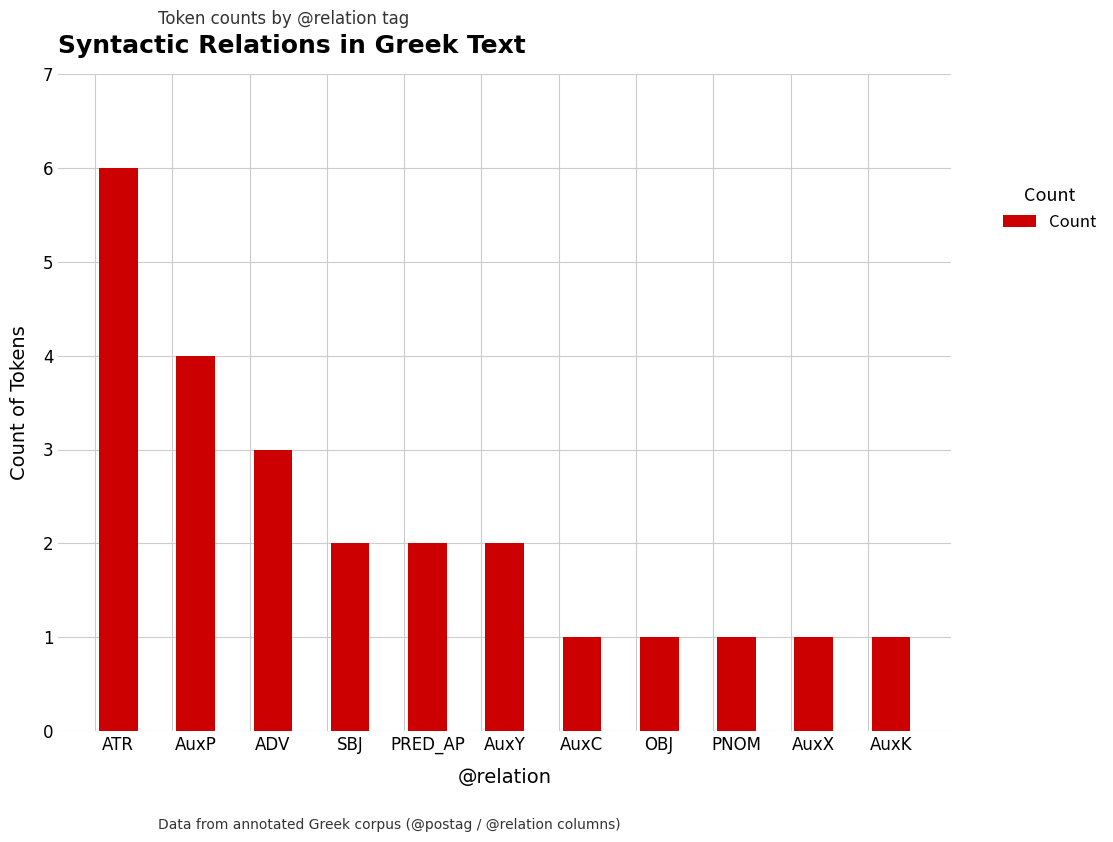

How many series are shown in this chart?

1